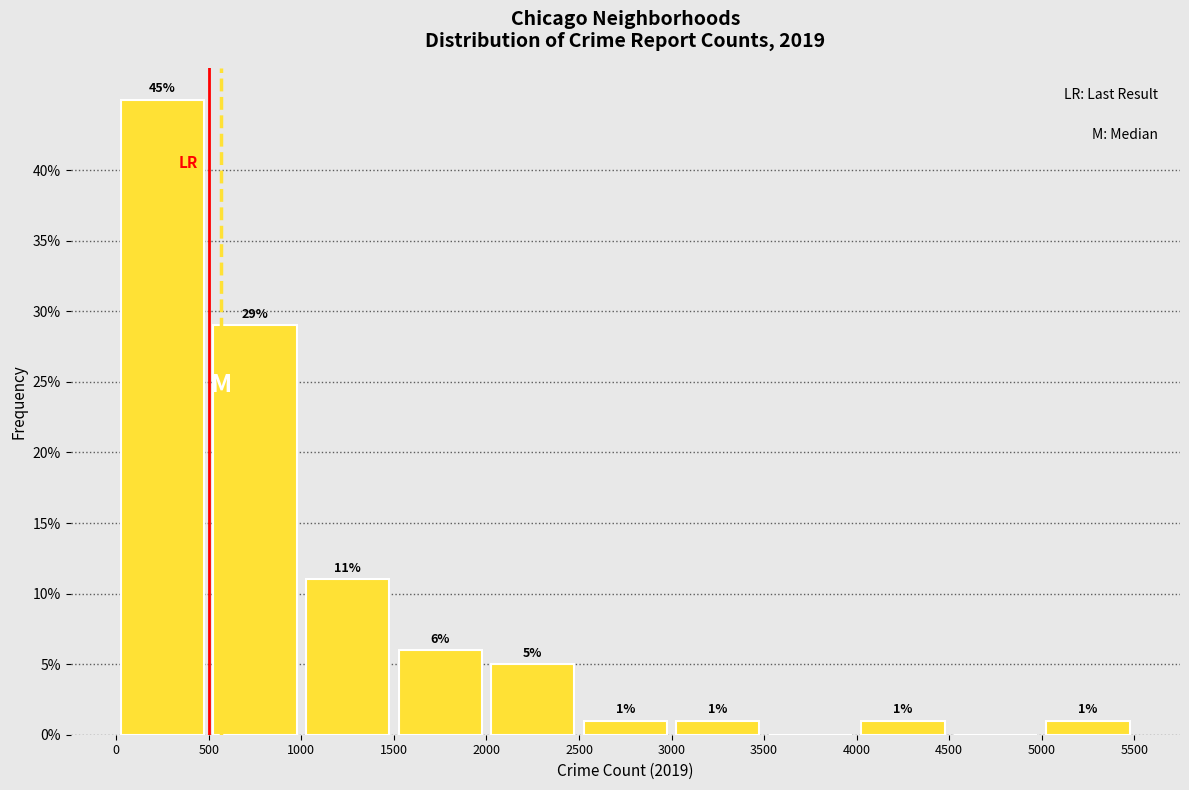

Over which range of the x-axis is the bar tallest?

0 to 500